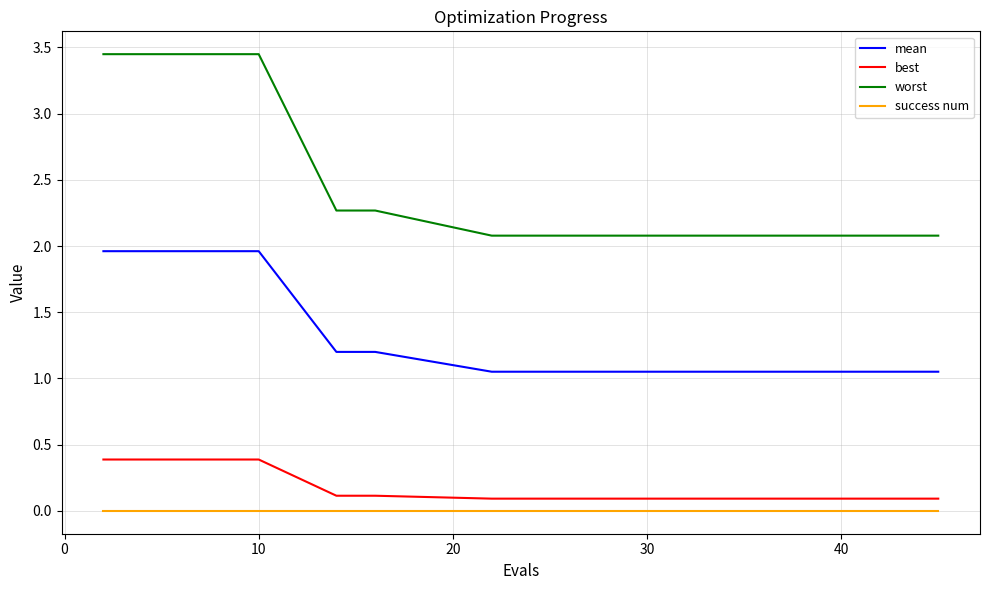

What is the maximum value for best?

0.4